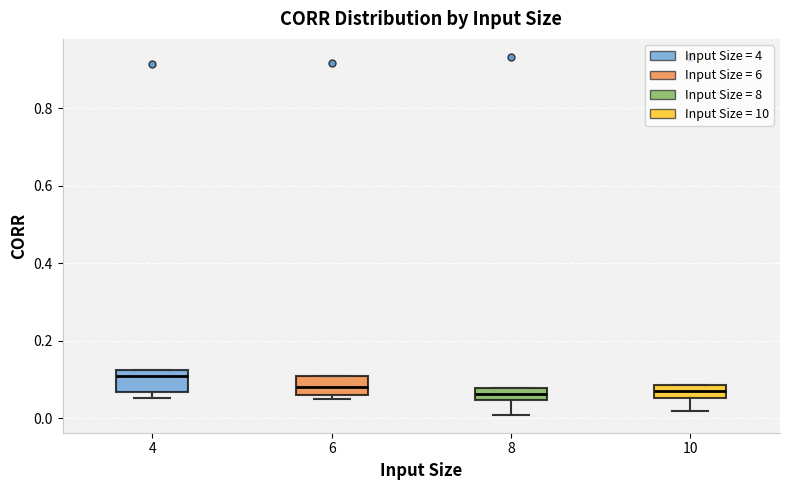

Where is the upper edge of the box at x = 10 on the y-axis? The values are not printed on the chart, so give them approximately, as read against the axis.

0.08